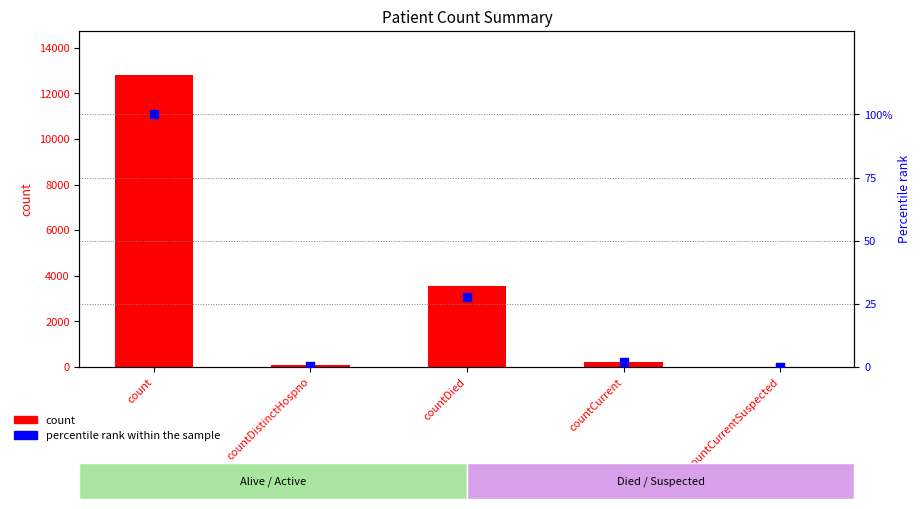

What are all the series names shown in the legend?

count, percentile rank within the sample